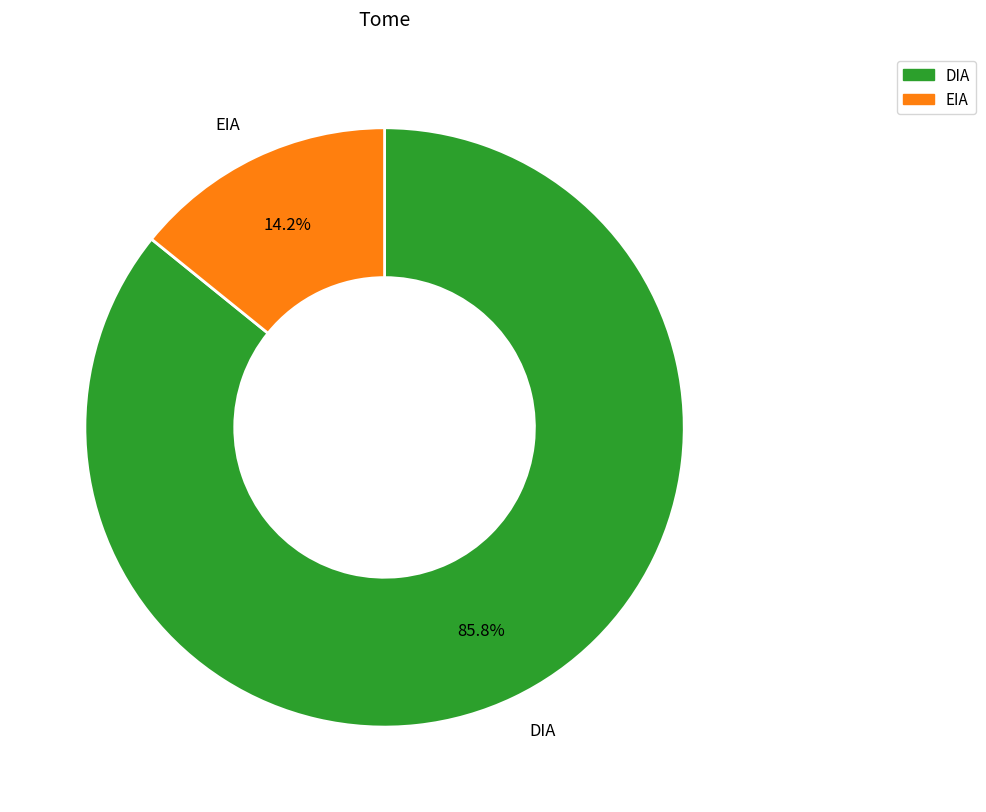

What percentage is the DIA slice, to the nearest percent?

86%